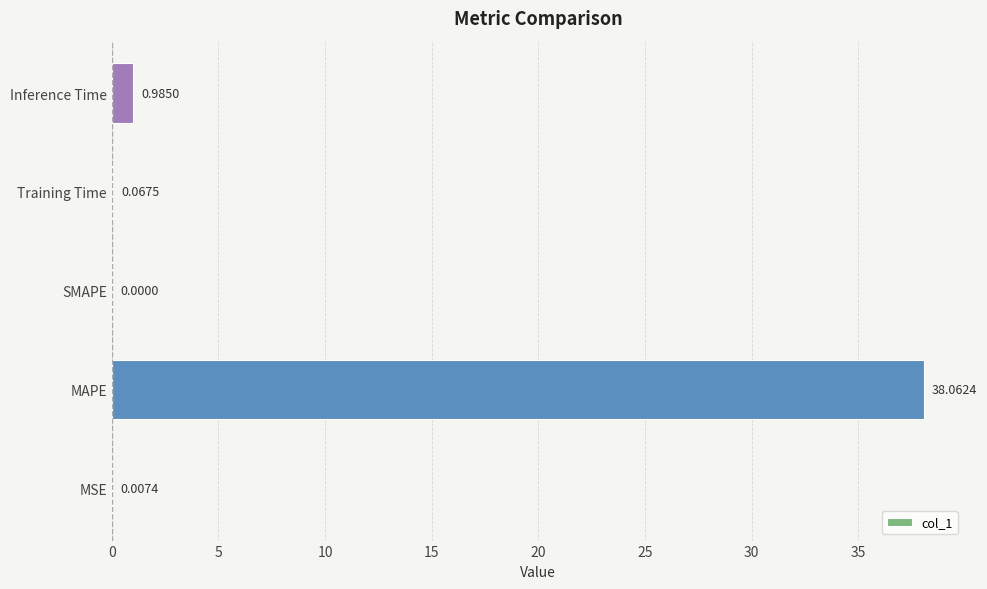

Between SMAPE and Training Time, which is larger?

Training Time